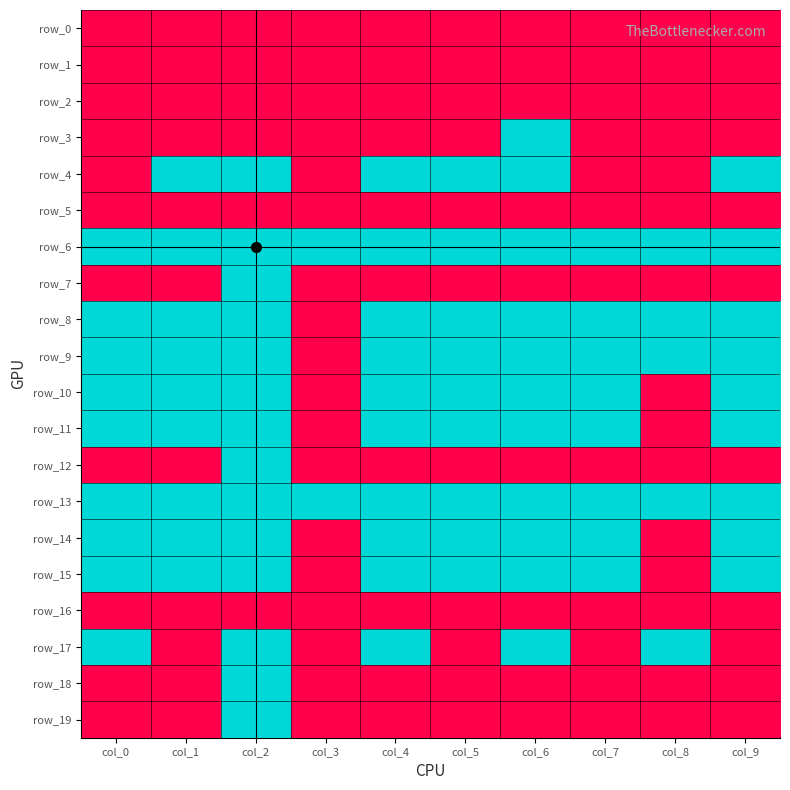

At how many categories does at least one series exceed 0?

10